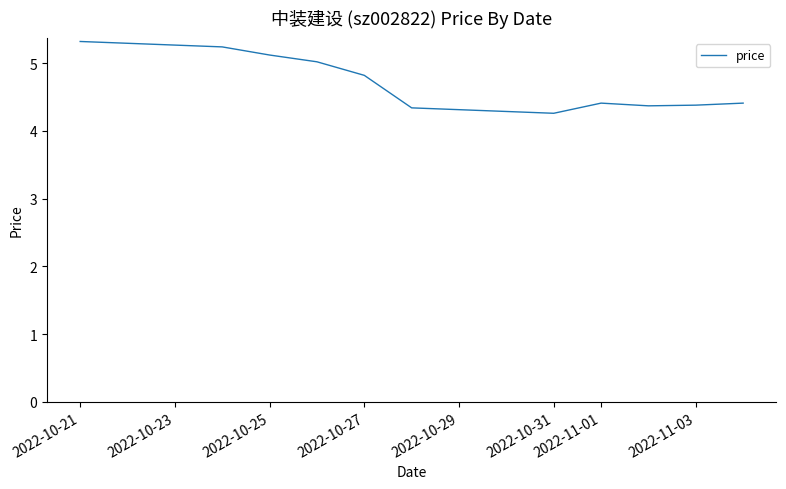

What is the minimum value shown in the chart?

4.3